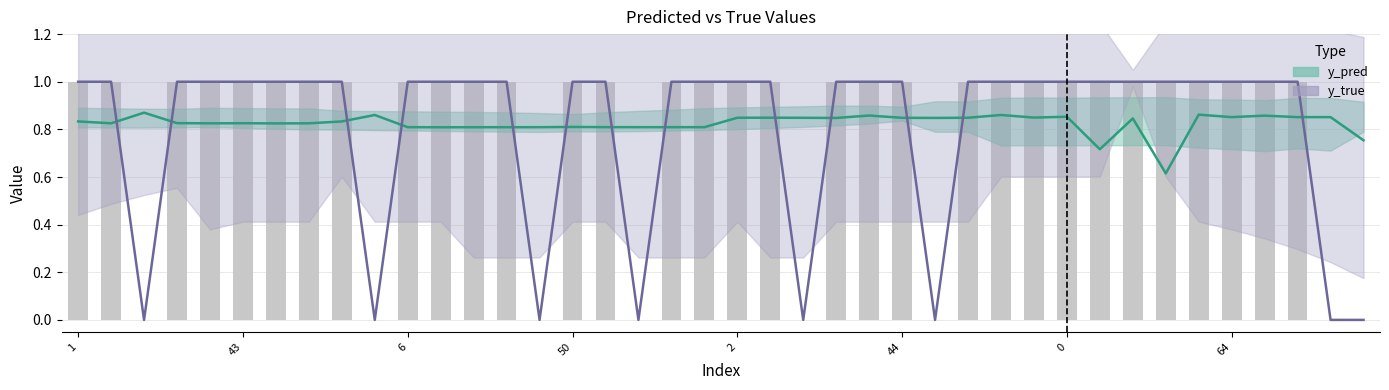

What is the label of the 17th bar from the left?

16